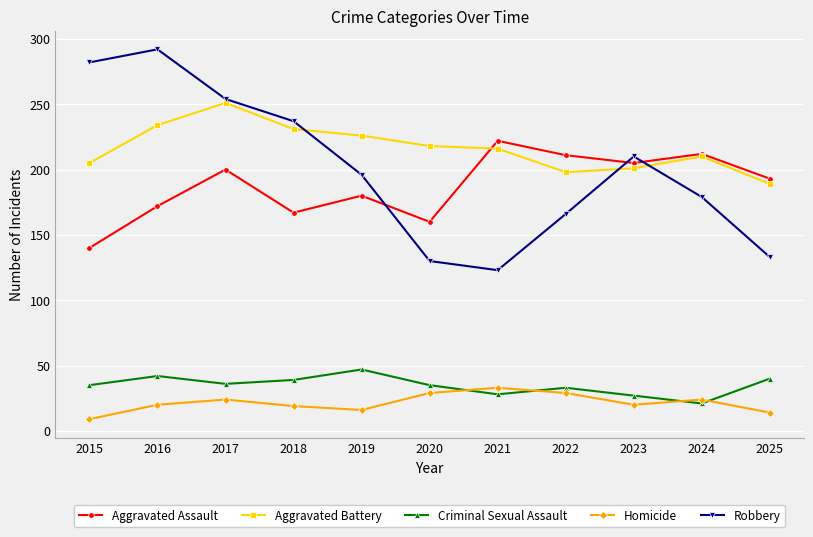

Which series has the largest total across all categories?

Aggravated Battery